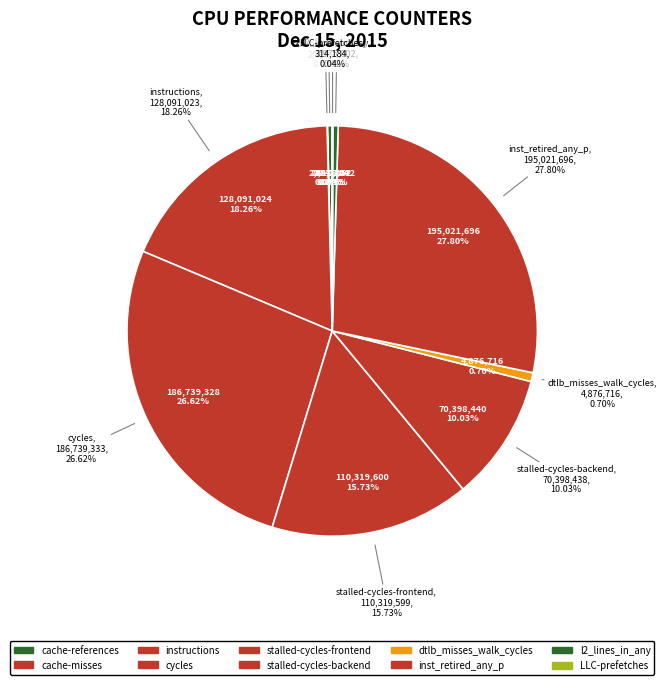

To the nearest percent, what percentage of the pie is stalled-cycles-backend?

10%